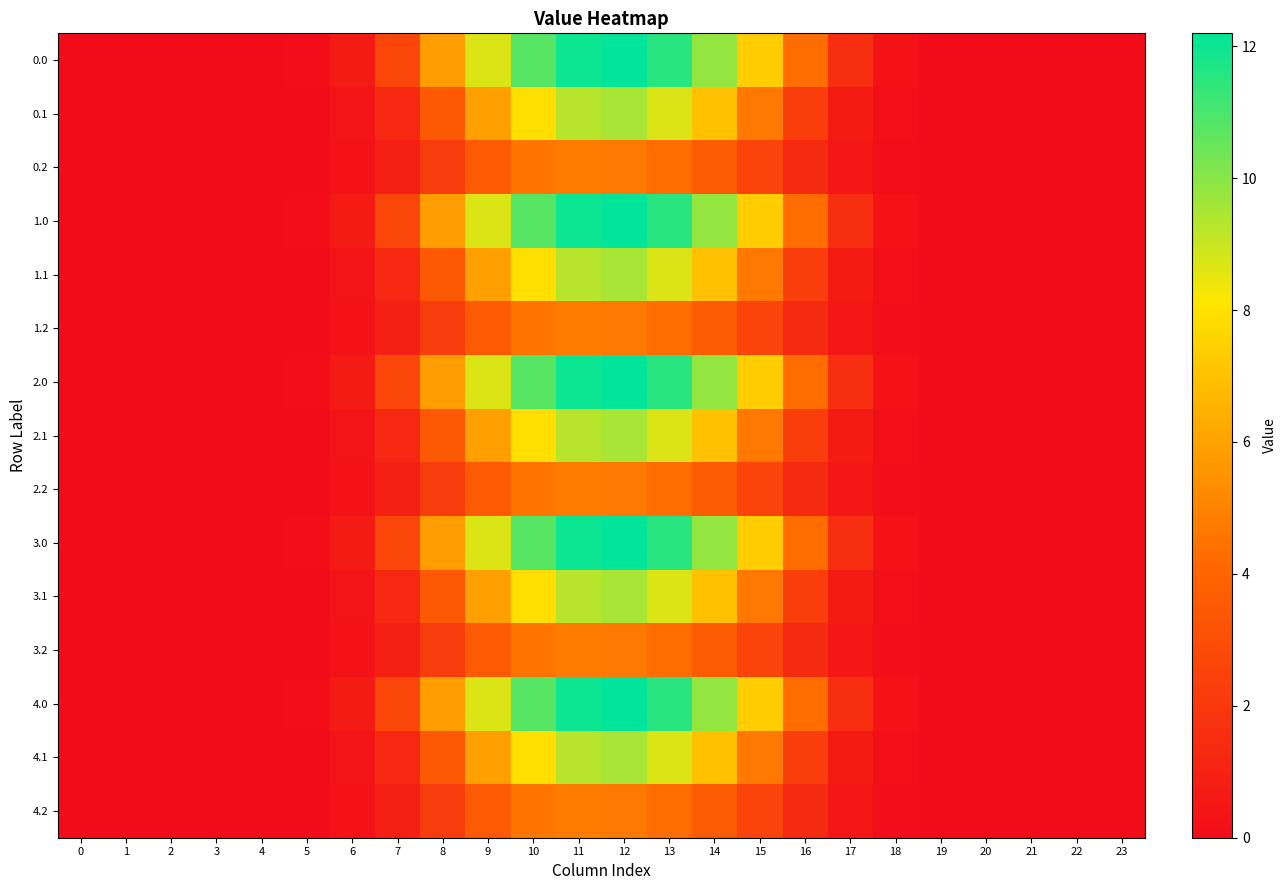

Reading left to right, extract all data points from this chart.

0.0: 0=0.0	1=0.0	2=0.0	3=0.0	4=0.0	5=0.1	6=0.7	7=2.6	8=5.8	9=8.7	10=10.8	11=12.0	12=12.2	13=11.5	14=9.8	15=7.4	16=4.3	17=1.6	18=0.3	19=0.0	20=0.0	21=0.0	22=0.0	23=0.0
0.1: 0=0.0	1=0.0	2=0.0	3=0.0	4=0.0	5=0.0	6=0.4	7=1.3	8=3.5	9=5.9	10=7.9	11=9.3	12=9.5	13=8.7	14=7.0	15=4.7	16=2.3	17=0.7	18=0.1	19=0.0	20=0.0	21=0.0	22=0.0	23=0.0
0.2: 0=0.0	1=0.0	2=0.0	3=0.0	4=0.0	5=0.0	6=0.3	7=0.9	8=2.2	9=3.6	10=4.6	11=4.8	12=4.7	13=4.3	14=3.7	15=2.6	16=1.4	17=0.5	18=0.1	19=0.0	20=0.0	21=0.0	22=0.0	23=0.0
1.0: 0=0.0	1=0.0	2=0.0	3=0.0	4=0.0	5=0.1	6=0.7	7=2.6	8=5.8	9=8.7	10=10.8	11=12.0	12=12.2	13=11.5	14=9.8	15=7.4	16=4.3	17=1.6	18=0.3	19=0.0	20=0.0	21=0.0	22=0.0	23=0.0
1.1: 0=0.0	1=0.0	2=0.0	3=0.0	4=0.0	5=0.0	6=0.4	7=1.3	8=3.5	9=5.9	10=7.9	11=9.3	12=9.5	13=8.7	14=7.0	15=4.7	16=2.3	17=0.7	18=0.1	19=0.0	20=0.0	21=0.0	22=0.0	23=0.0
1.2: 0=0.0	1=0.0	2=0.0	3=0.0	4=0.0	5=0.0	6=0.3	7=0.9	8=2.2	9=3.6	10=4.6	11=4.8	12=4.7	13=4.3	14=3.7	15=2.6	16=1.4	17=0.5	18=0.1	19=0.0	20=0.0	21=0.0	22=0.0	23=0.0
2.0: 0=0.0	1=0.0	2=0.0	3=0.0	4=0.0	5=0.1	6=0.7	7=2.6	8=5.8	9=8.7	10=10.8	11=12.0	12=12.2	13=11.5	14=9.8	15=7.4	16=4.3	17=1.6	18=0.3	19=0.0	20=0.0	21=0.0	22=0.0	23=0.0
2.1: 0=0.0	1=0.0	2=0.0	3=0.0	4=0.0	5=0.0	6=0.4	7=1.3	8=3.5	9=5.9	10=7.9	11=9.3	12=9.5	13=8.7	14=7.0	15=4.7	16=2.3	17=0.7	18=0.1	19=0.0	20=0.0	21=0.0	22=0.0	23=0.0
2.2: 0=0.0	1=0.0	2=0.0	3=0.0	4=0.0	5=0.0	6=0.3	7=0.9	8=2.2	9=3.6	10=4.6	11=4.8	12=4.7	13=4.3	14=3.7	15=2.6	16=1.4	17=0.5	18=0.1	19=0.0	20=0.0	21=0.0	22=0.0	23=0.0
3.0: 0=0.0	1=0.0	2=0.0	3=0.0	4=0.0	5=0.1	6=0.7	7=2.6	8=5.8	9=8.7	10=10.8	11=12.0	12=12.2	13=11.5	14=9.8	15=7.4	16=4.3	17=1.6	18=0.3	19=0.0	20=0.0	21=0.0	22=0.0	23=0.0
3.1: 0=0.0	1=0.0	2=0.0	3=0.0	4=0.0	5=0.0	6=0.4	7=1.3	8=3.5	9=5.9	10=7.9	11=9.3	12=9.5	13=8.7	14=7.0	15=4.7	16=2.3	17=0.7	18=0.1	19=0.0	20=0.0	21=0.0	22=0.0	23=0.0
3.2: 0=0.0	1=0.0	2=0.0	3=0.0	4=0.0	5=0.0	6=0.3	7=0.9	8=2.2	9=3.6	10=4.6	11=4.8	12=4.7	13=4.3	14=3.7	15=2.6	16=1.4	17=0.5	18=0.1	19=0.0	20=0.0	21=0.0	22=0.0	23=0.0
4.0: 0=0.0	1=0.0	2=0.0	3=0.0	4=0.0	5=0.1	6=0.7	7=2.6	8=5.8	9=8.7	10=10.8	11=12.0	12=12.2	13=11.5	14=9.8	15=7.4	16=4.3	17=1.6	18=0.3	19=0.0	20=0.0	21=0.0	22=0.0	23=0.0
4.1: 0=0.0	1=0.0	2=0.0	3=0.0	4=0.0	5=0.0	6=0.4	7=1.3	8=3.5	9=5.9	10=7.9	11=9.3	12=9.5	13=8.7	14=7.0	15=4.7	16=2.3	17=0.7	18=0.1	19=0.0	20=0.0	21=0.0	22=0.0	23=0.0
4.2: 0=0.0	1=0.0	2=0.0	3=0.0	4=0.0	5=0.0	6=0.3	7=0.9	8=2.2	9=3.6	10=4.6	11=4.8	12=4.7	13=4.3	14=3.7	15=2.6	16=1.4	17=0.5	18=0.1	19=0.0	20=0.0	21=0.0	22=0.0	23=0.0